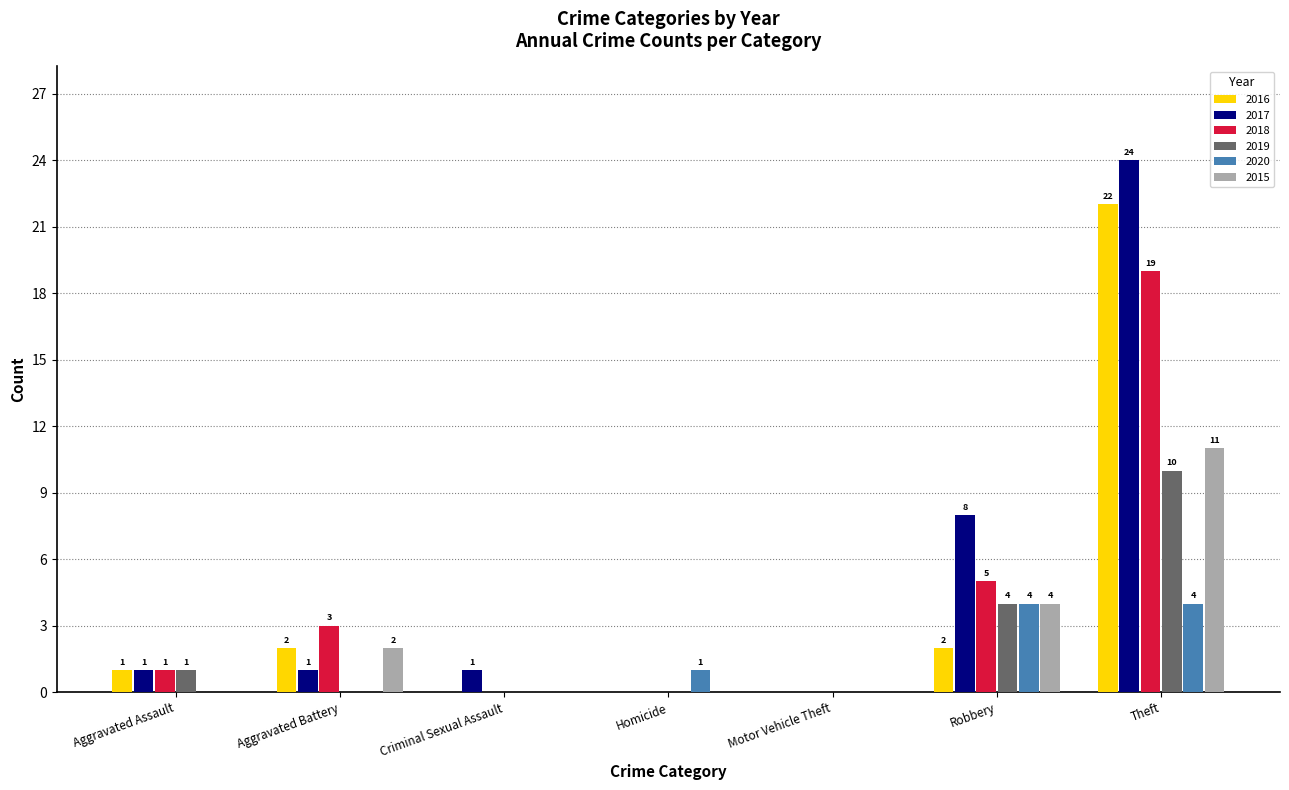

The value of 2018 at Robbery is 1. True or false?

False